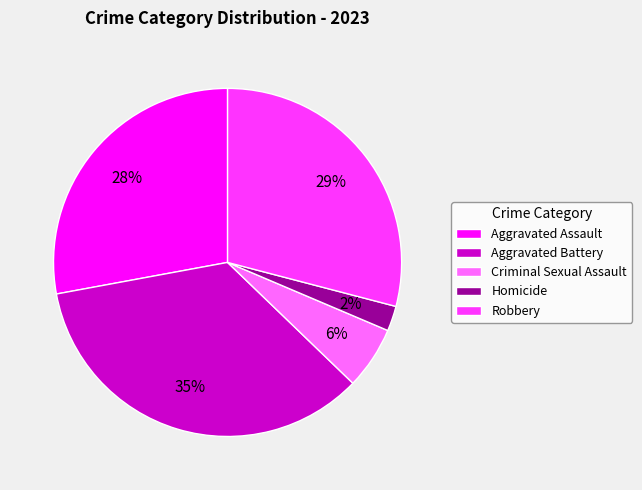

How many segments does this pie chart have?

5